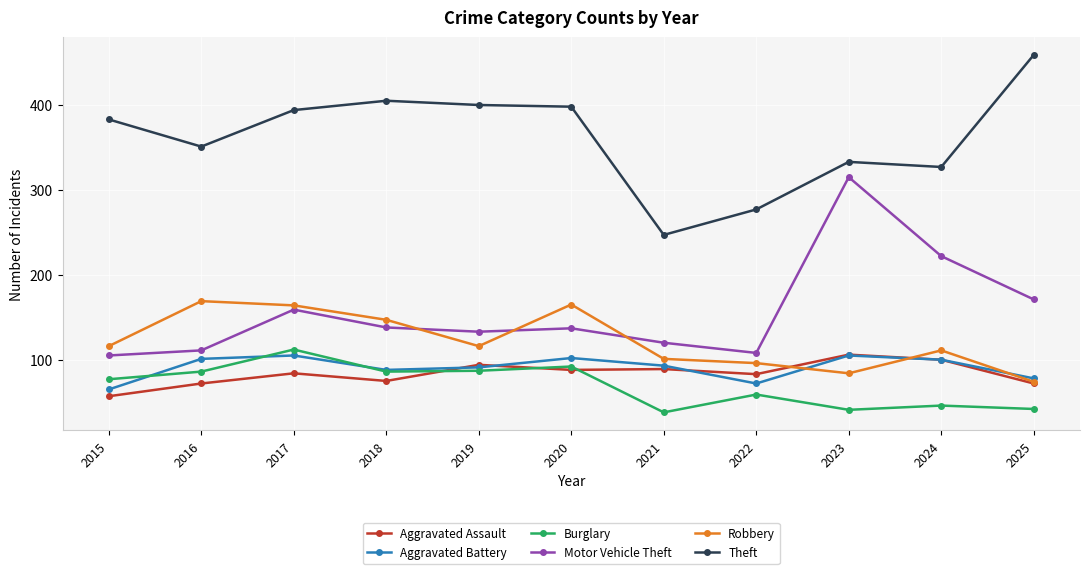

What is the greatest value displayed?

459